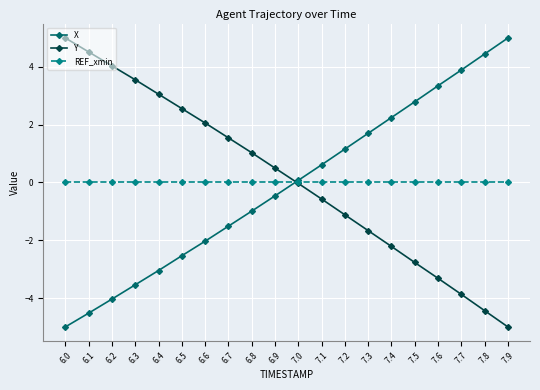

Does the chart have visible grid lines?

Yes